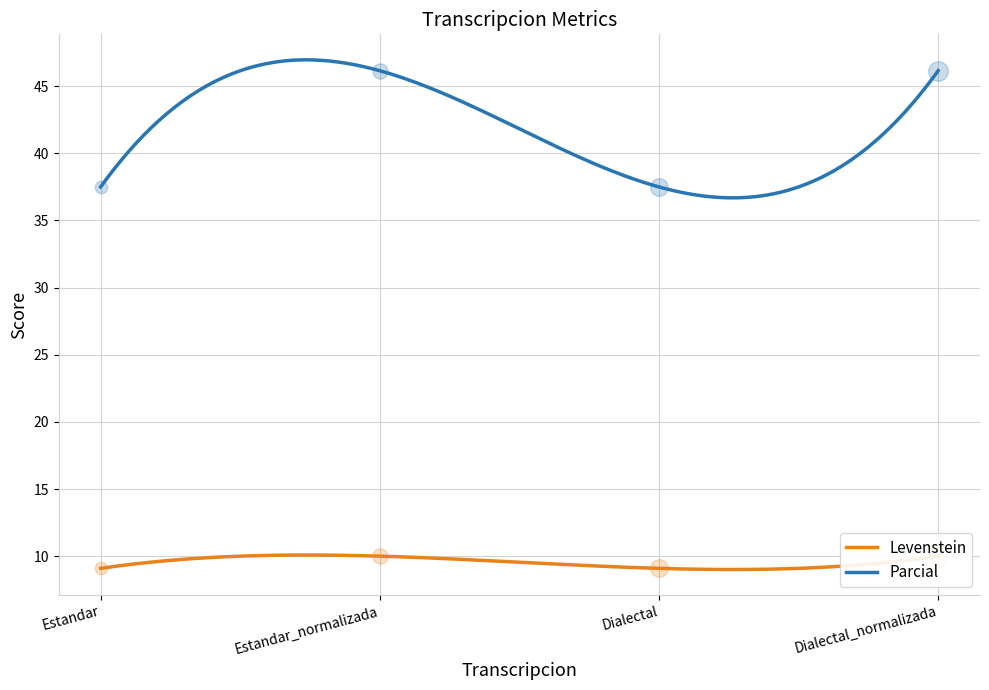

What are all the series names shown in the legend?

Levenstein, Parcial